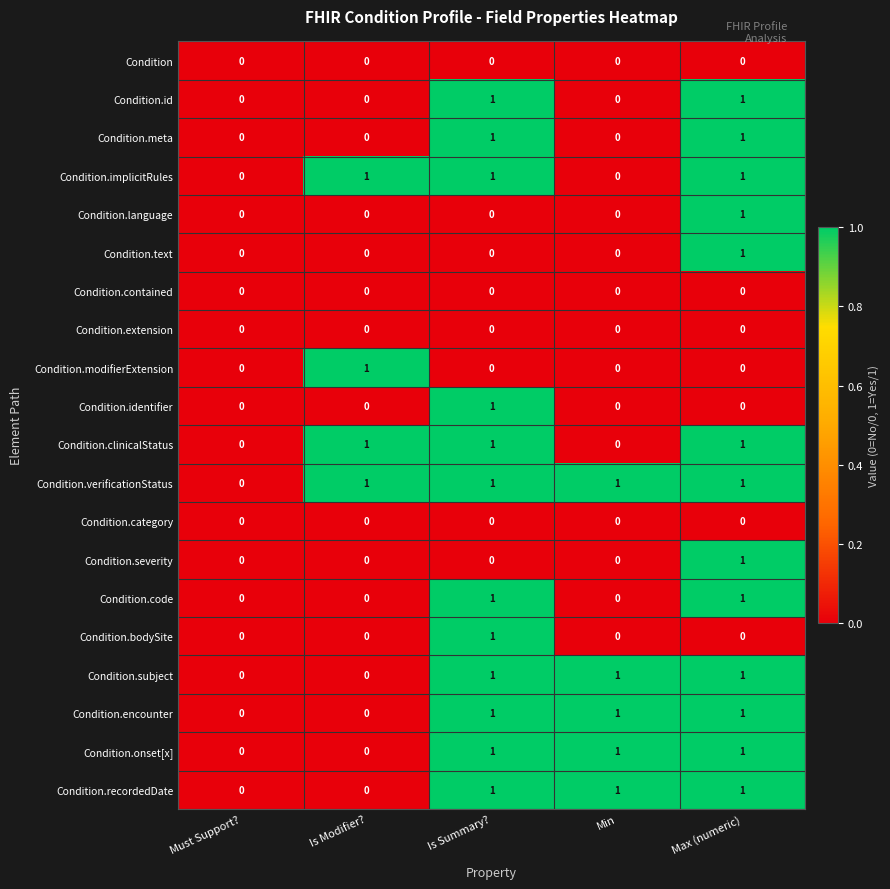

Count the Condition.subject values in the range 0 to 1.

5